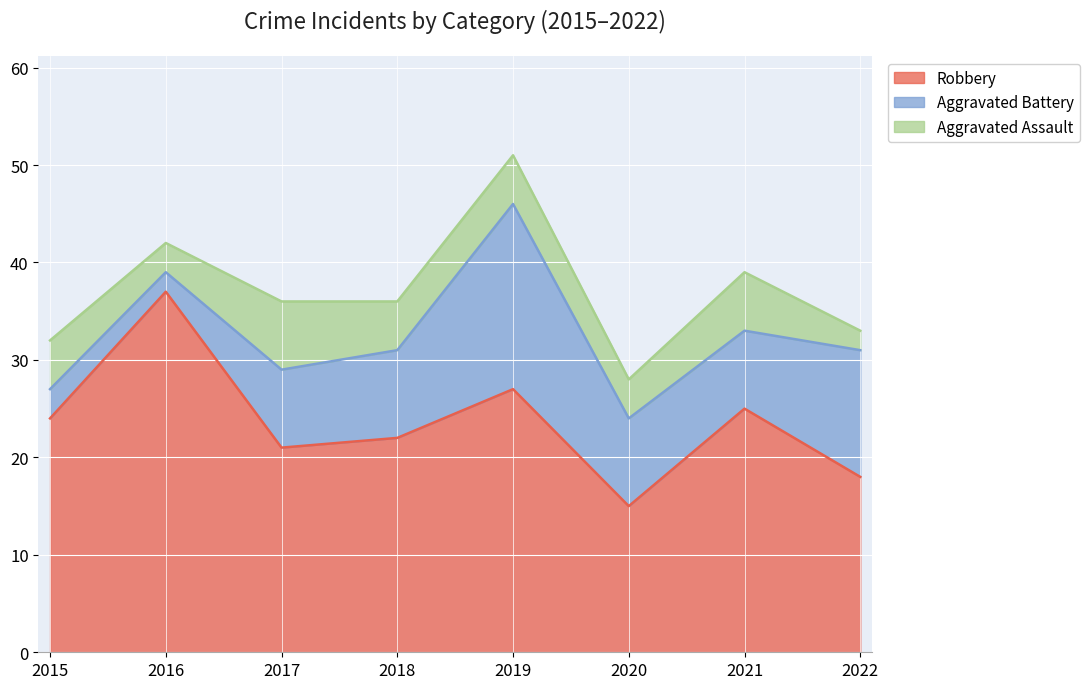

At how many categories does at least one series exceed 20?

6